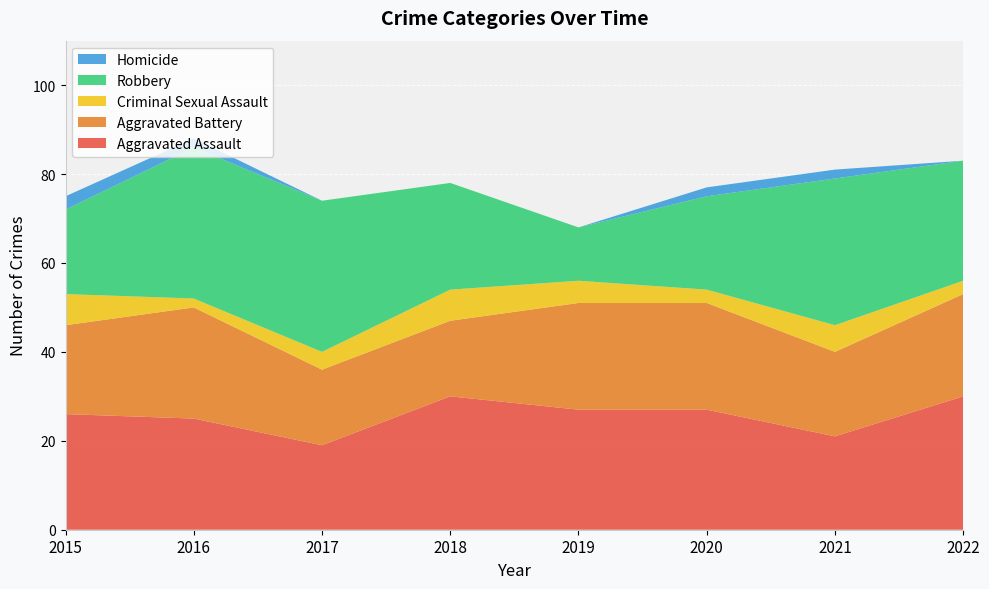

Reading right to left, what are all the values shown in this chart?

Aggravated Assault: 30	21	27	27	30	19	25	26
Aggravated Battery: 23	19	24	24	17	17	25	20
Criminal Sexual Assault: 3	6	3	5	7	4	2	7
Robbery: 27	33	21	12	24	34	34	19
Homicide: 0	2	2	0	0	0	2	3